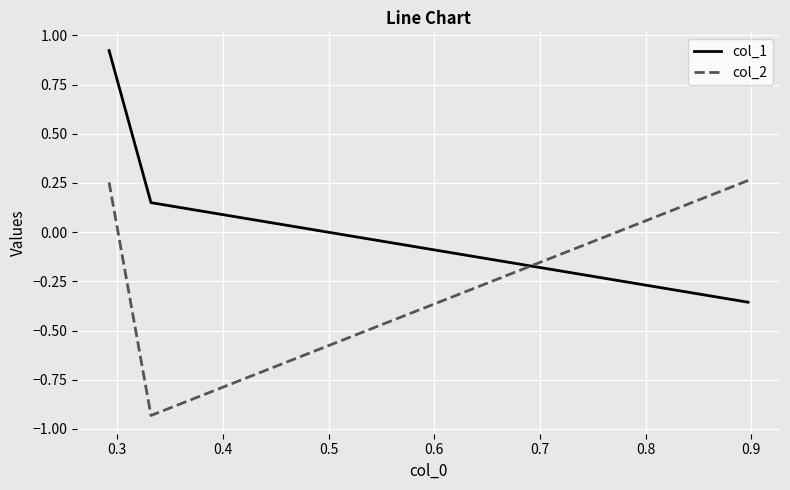

What is the maximum value for col_1?

0.9